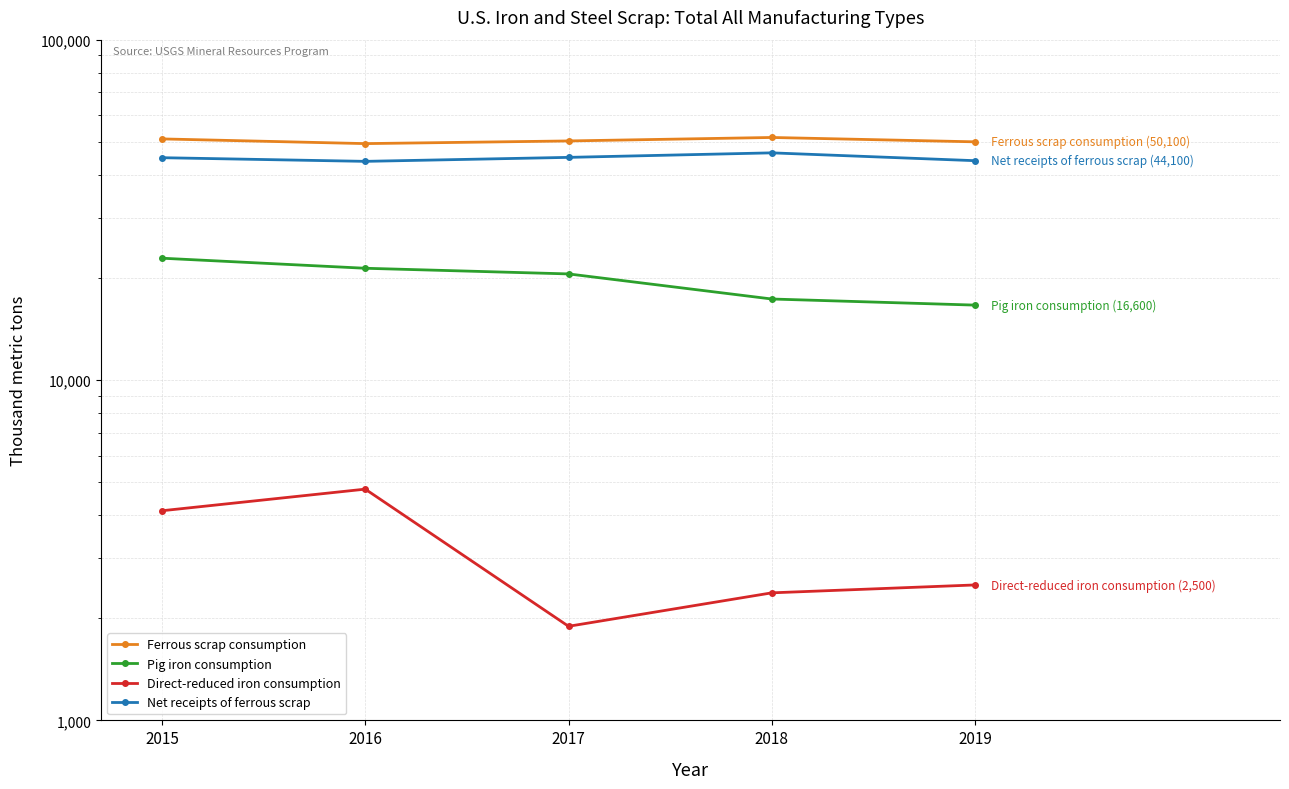

At which category does the chart reach its peak across all series?

2018